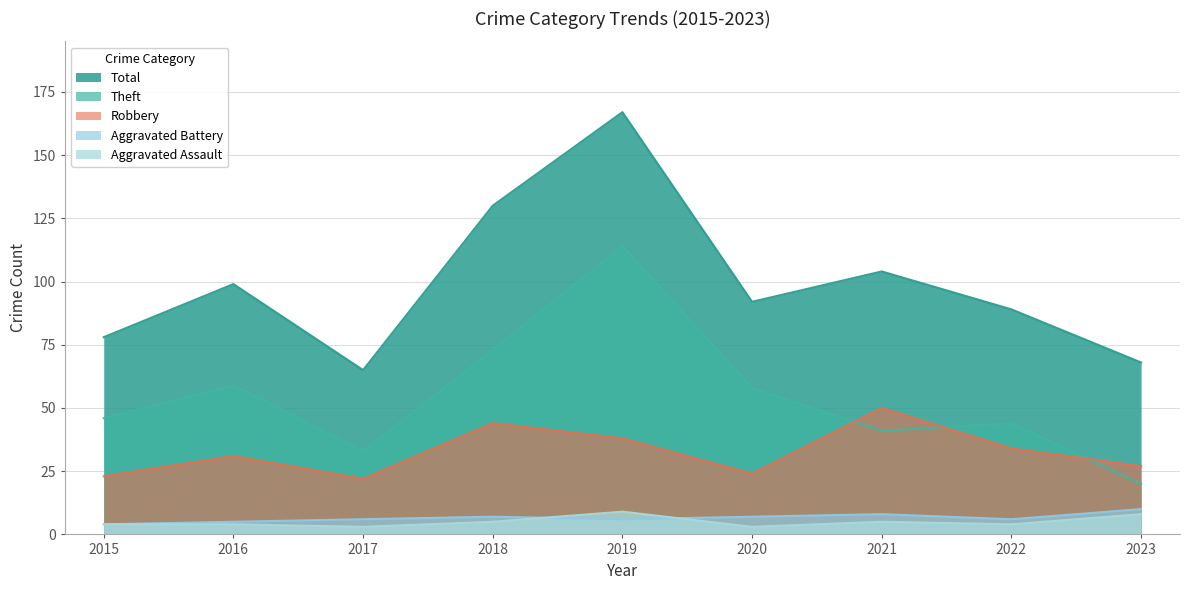

How many interior local valleys does the Robbery series have?

2